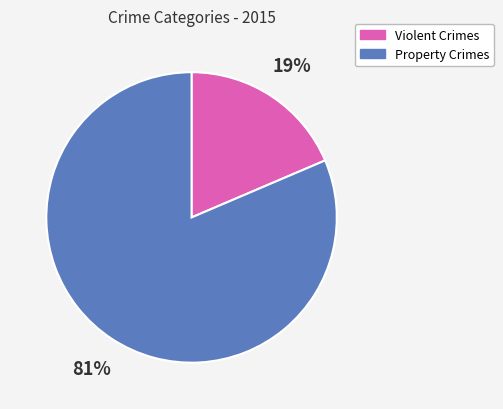

Is there a majority slice in this chart?

Yes